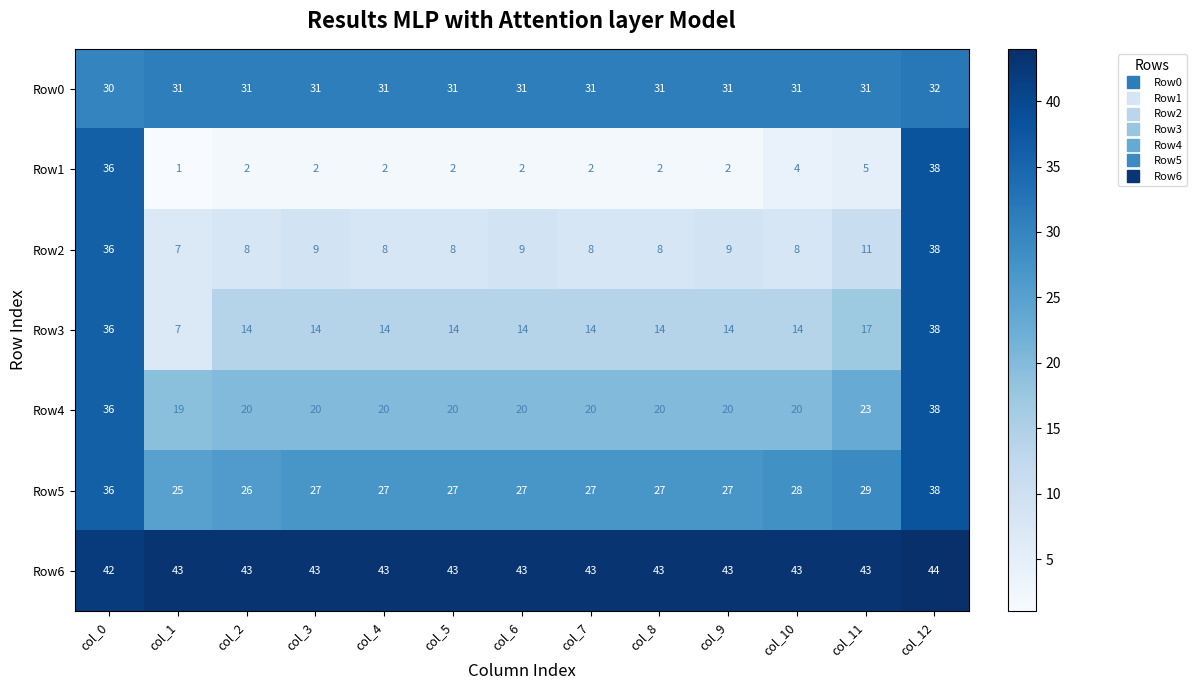

At how many categories does at least one series exceed 29?

13